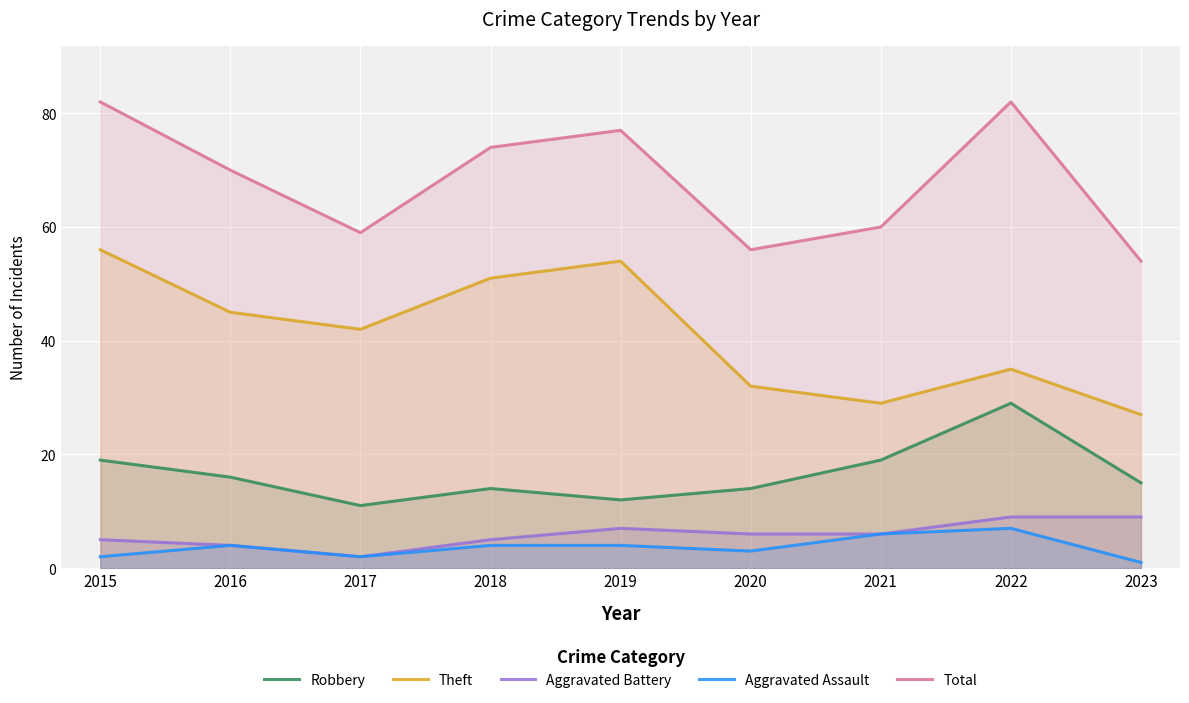

Which series has the widest spread of values?

Theft